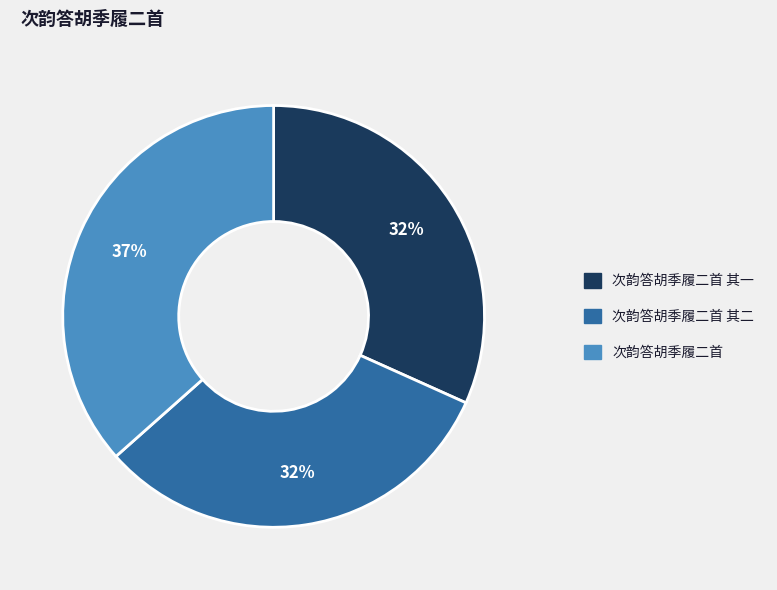

To the nearest percent, what is the difference between the largest and smallest slice percentages?

5%